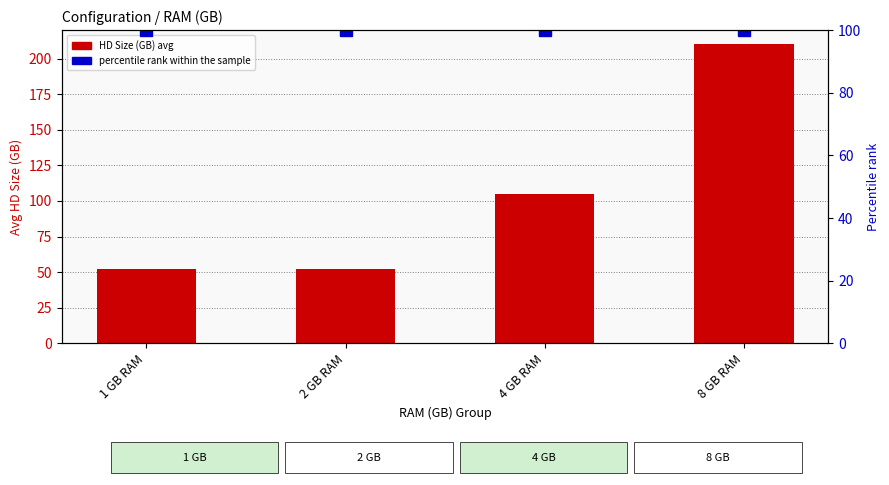

Reading left to right, list all the values displayed in this chart.

HD Size (GB) avg: 52.5	52.5	105.0	210.0
percentile rank within the sample: 100.0	100.0	100.0	100.0